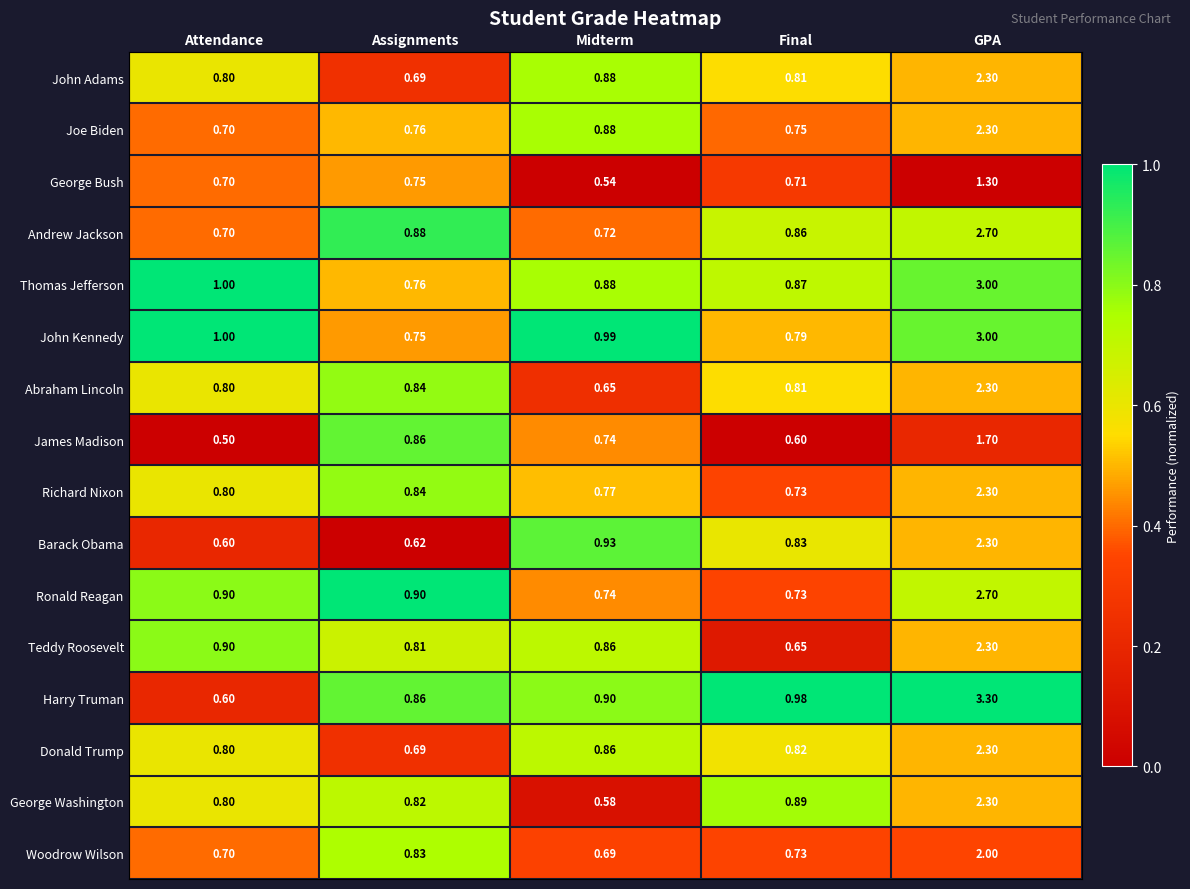

Rank the categories by Harry Truman value from lowest to highest.

Attendance, Assignments, Midterm, Final, GPA